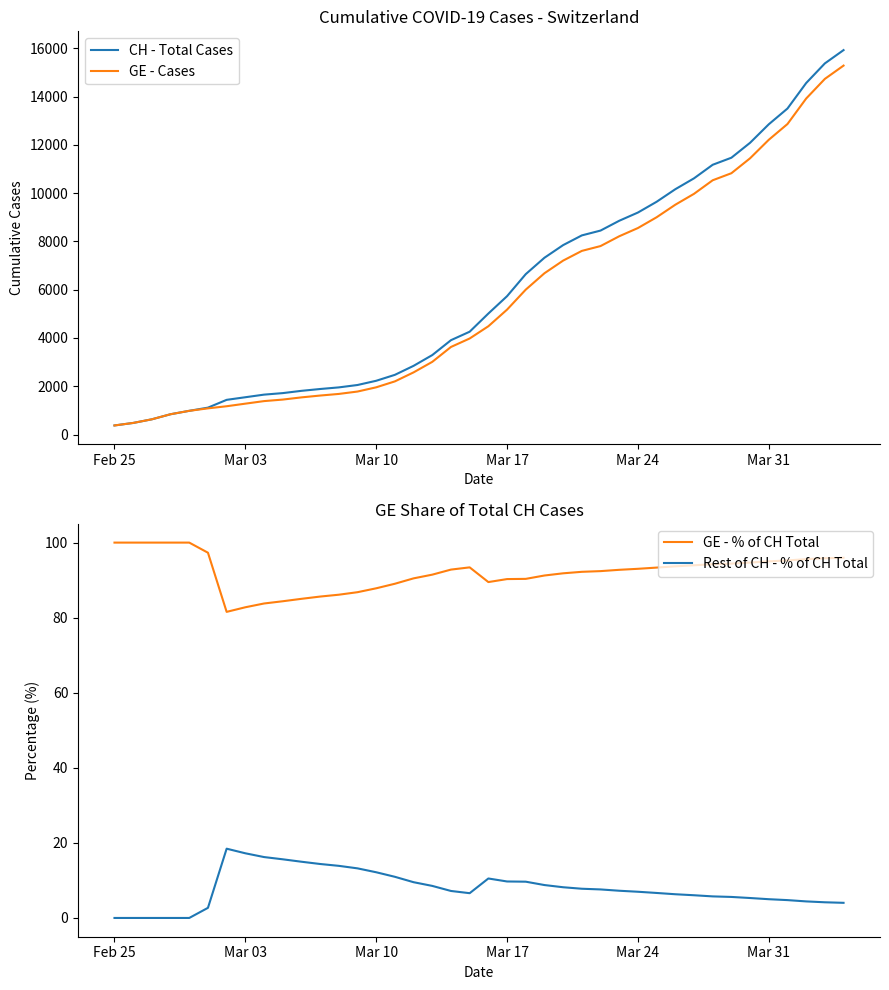

How many data points in GE - Cases are less than 4485?

20